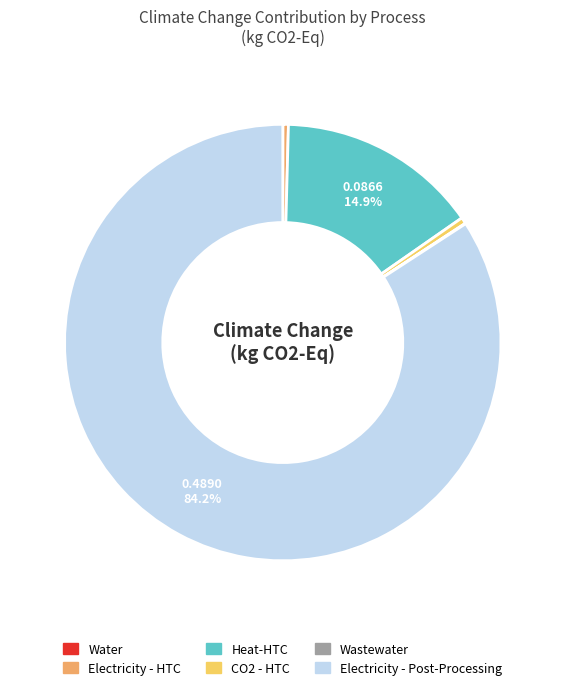

Which slice represents more than half of the pie?

Electricity - Post-Processing